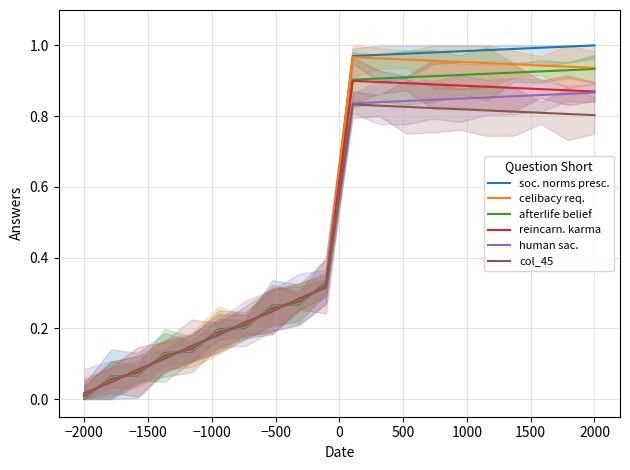

Which series ends up on top after the final intersection of soc. norms presc. and human sac.?

soc. norms presc.